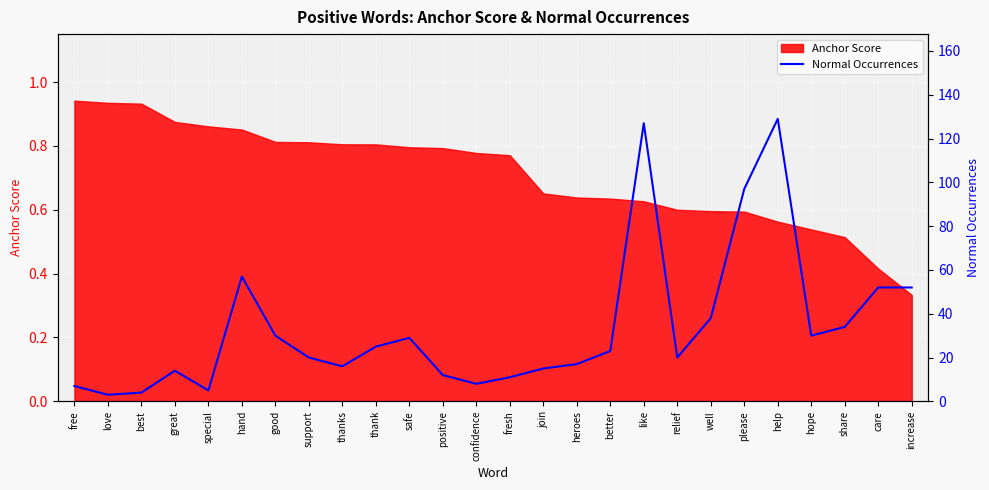

The Anchor Score series shows 0.8 at relief. True or false?

False